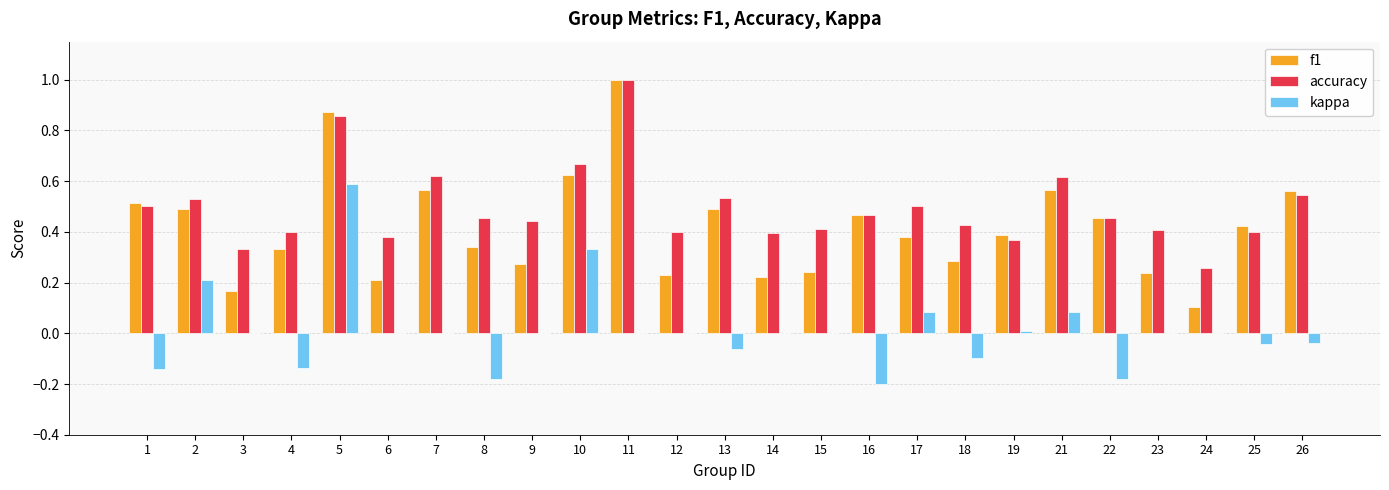

True or false: f1 has a value of 0.4 at 25.

True